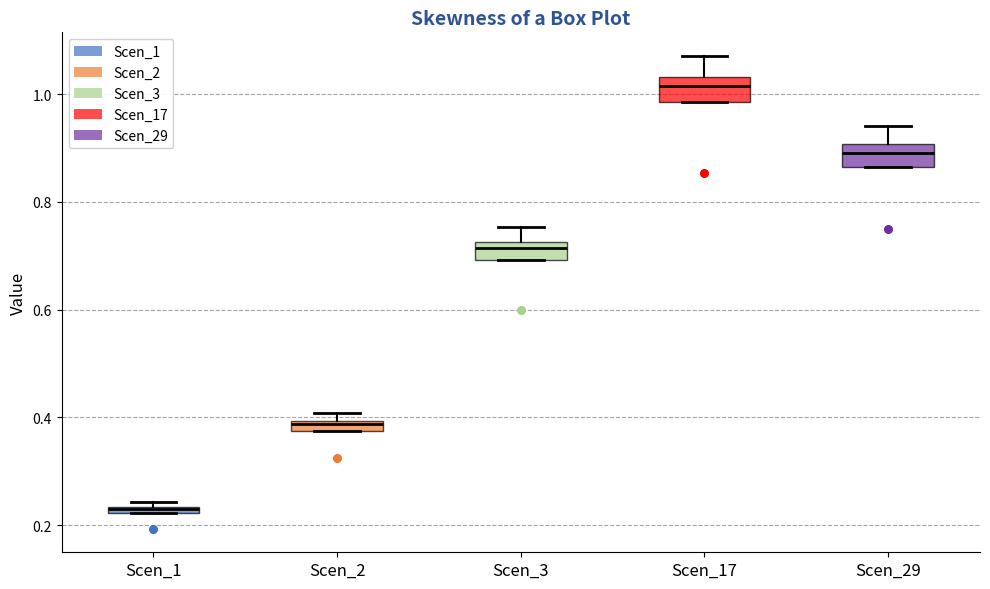

Which box has the highest median line?

Scen_17